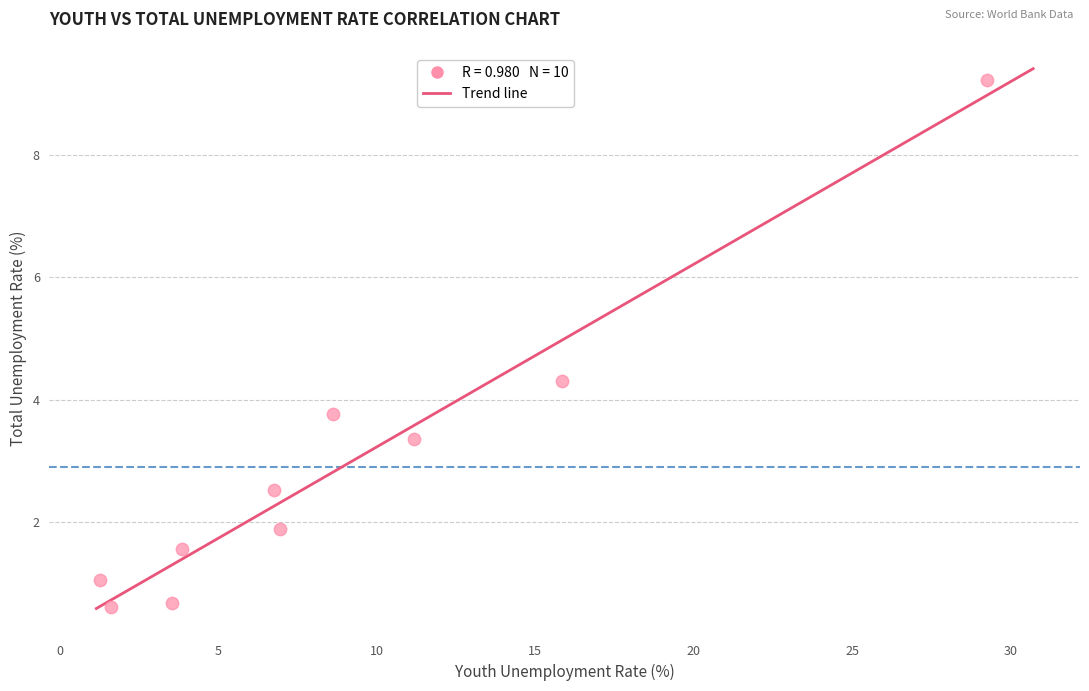

What is the range of X values (max minus min)?

28.0